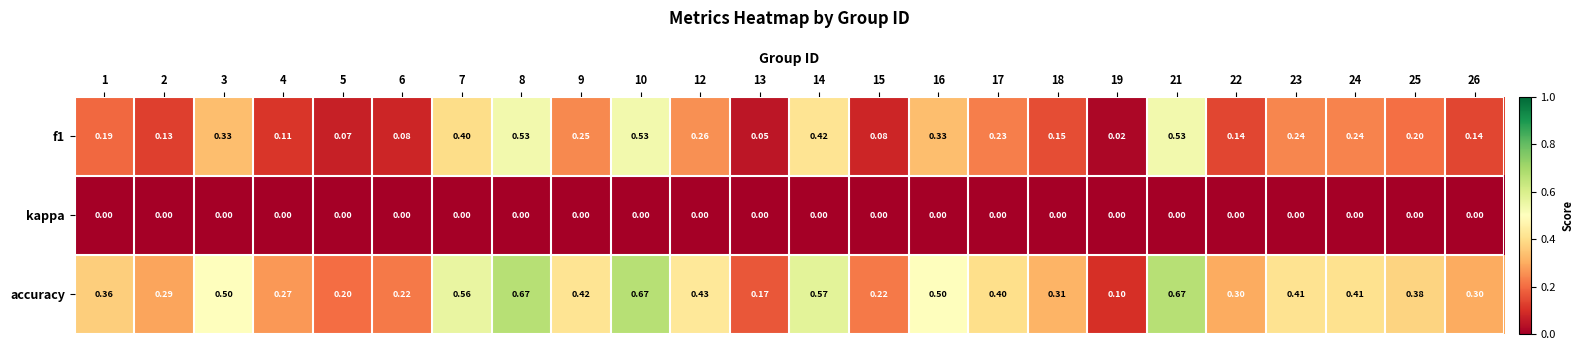

Which series has the largest range (max minus min)?

accuracy